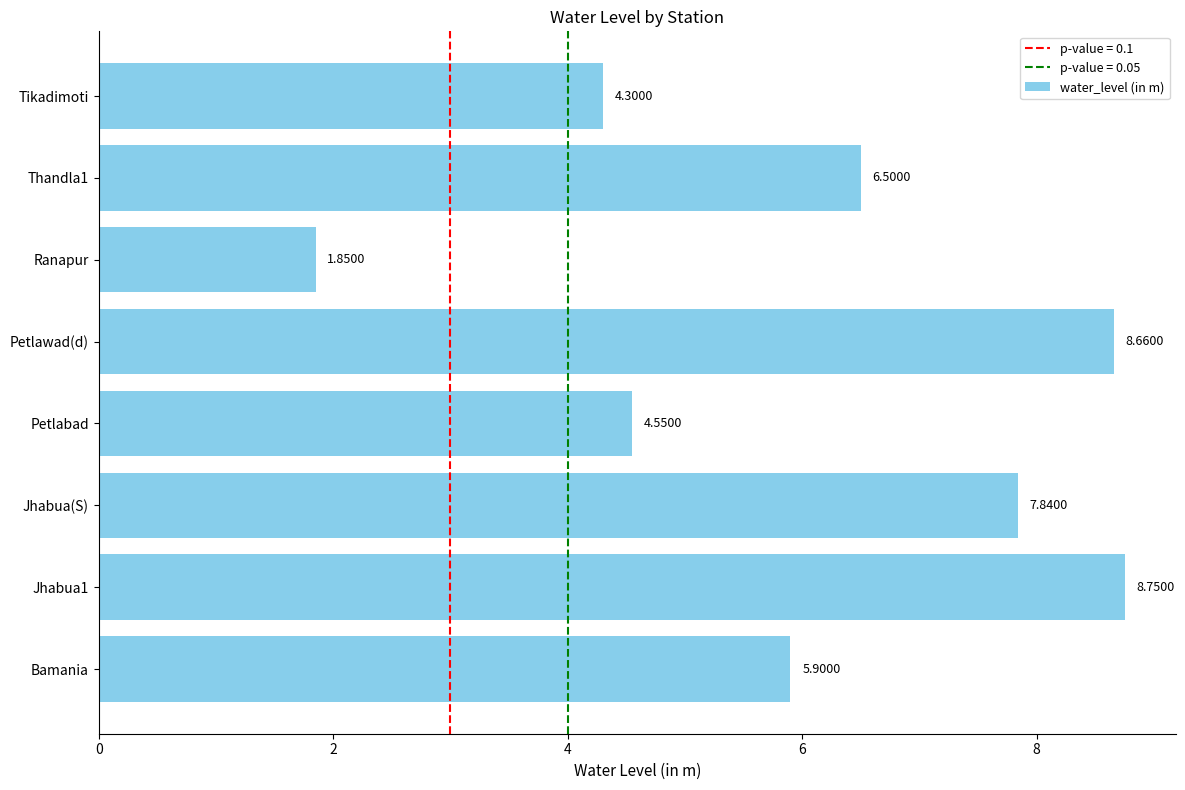

Which label corresponds to the smallest value in the chart?

Ranapur